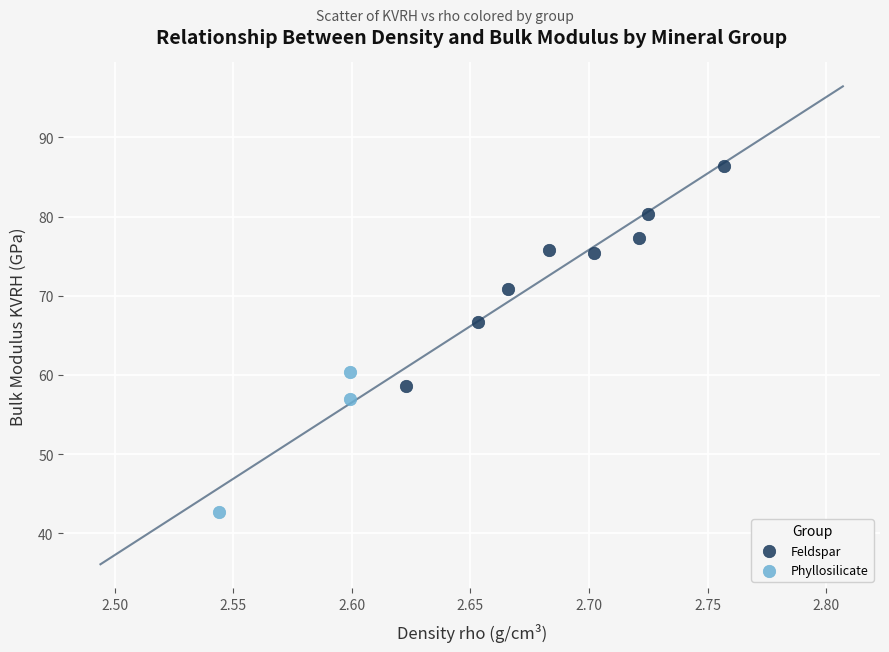

Which series reaches the minimum Y coordinate?

Phyllosilicate